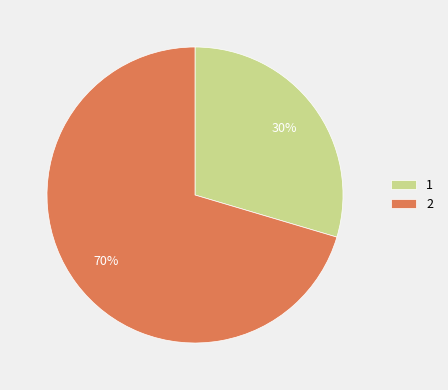

Which category has the biggest portion of the pie?

2